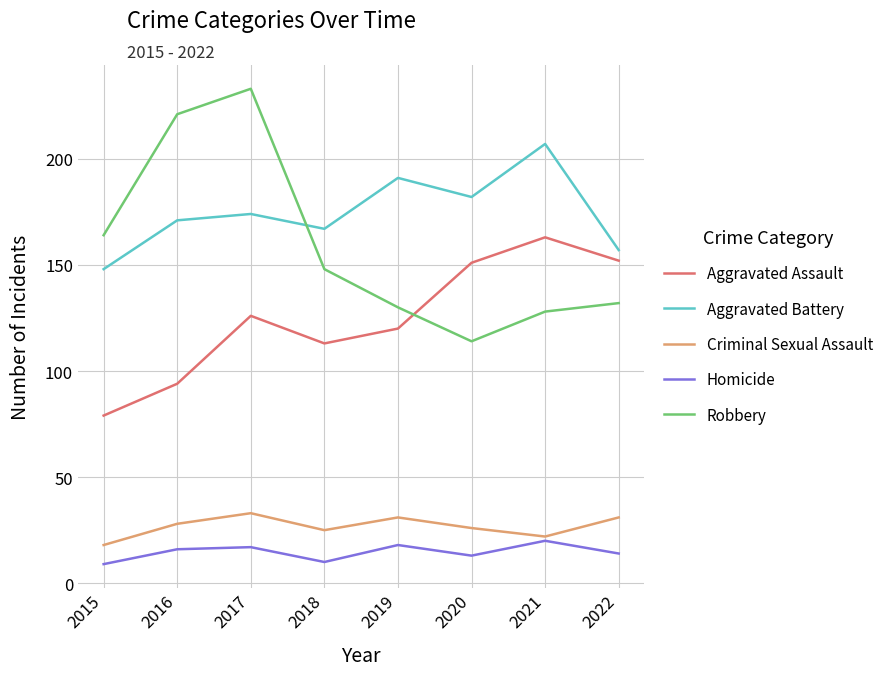

Count the number of data series in this chart.

5